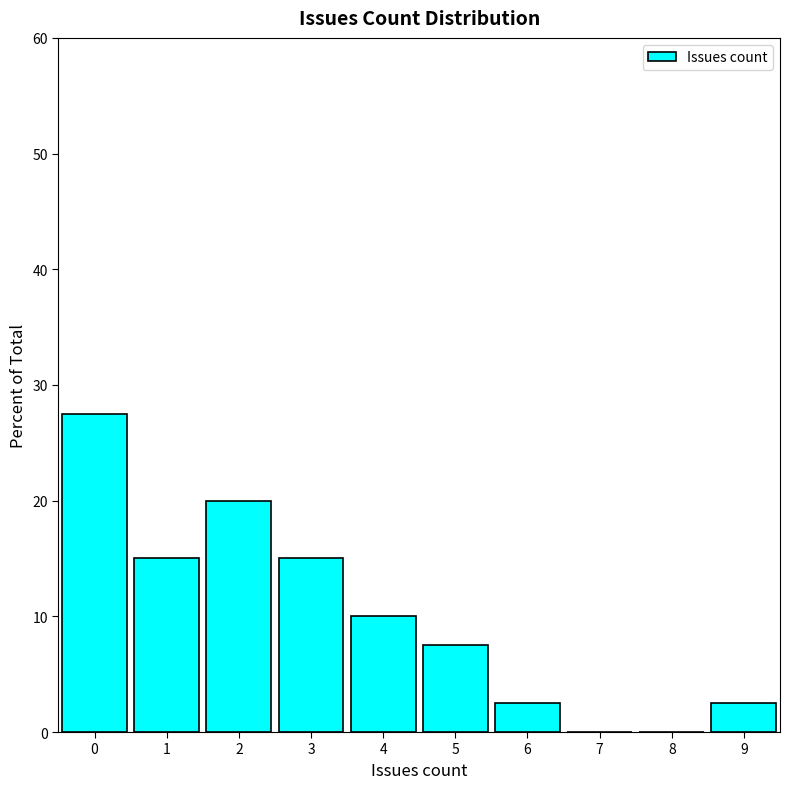

Reading right to left, extract all data points from this chart.

9=2.5	8=0.0	7=0.0	6=2.5	5=7.5	4=10.0	3=15.0	2=20.0	1=15.0	0=27.5